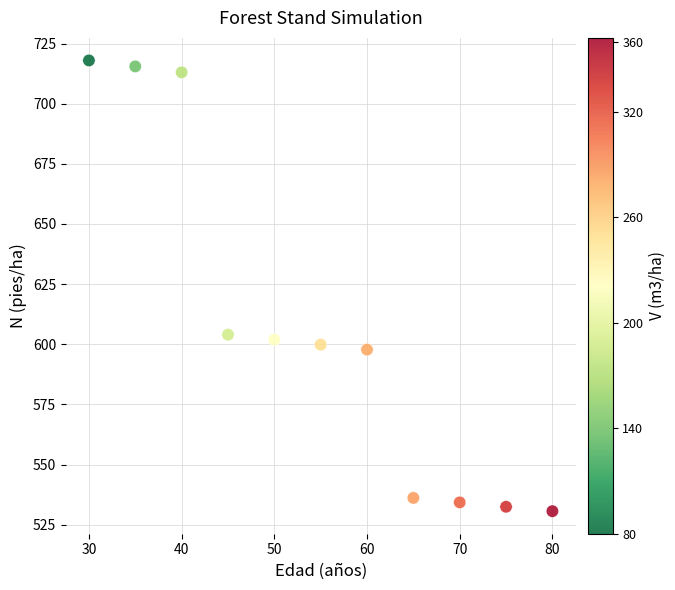

What is the range of X values (max minus min)?

50.0